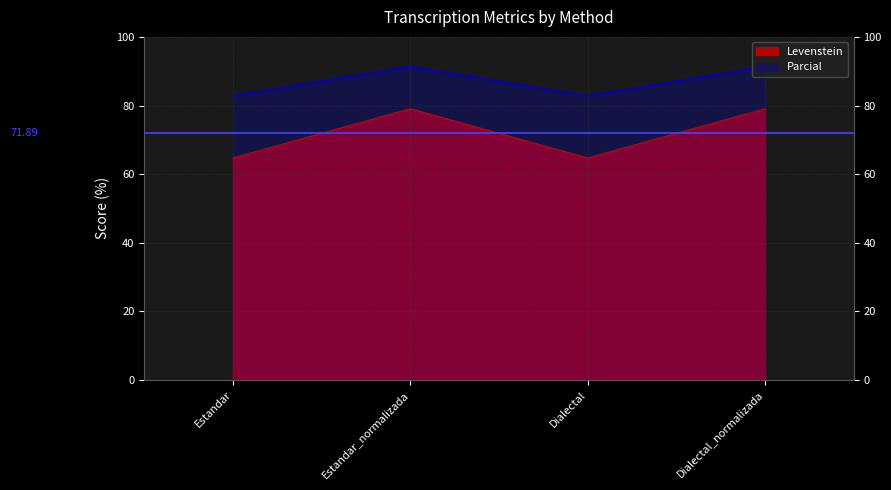

At which label is Levenstein closest to 71?

Estandar